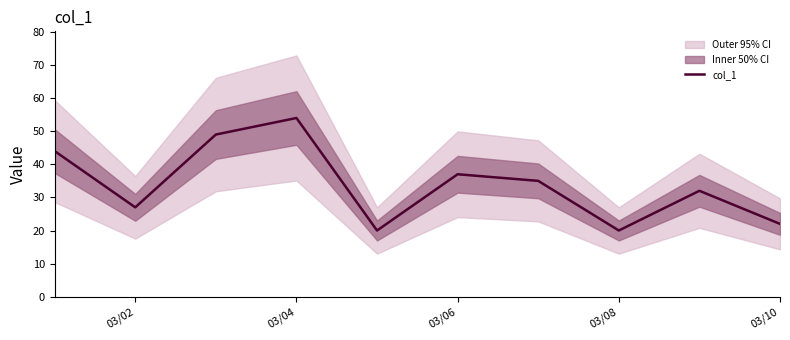

What is the maximum value for col_1?

54